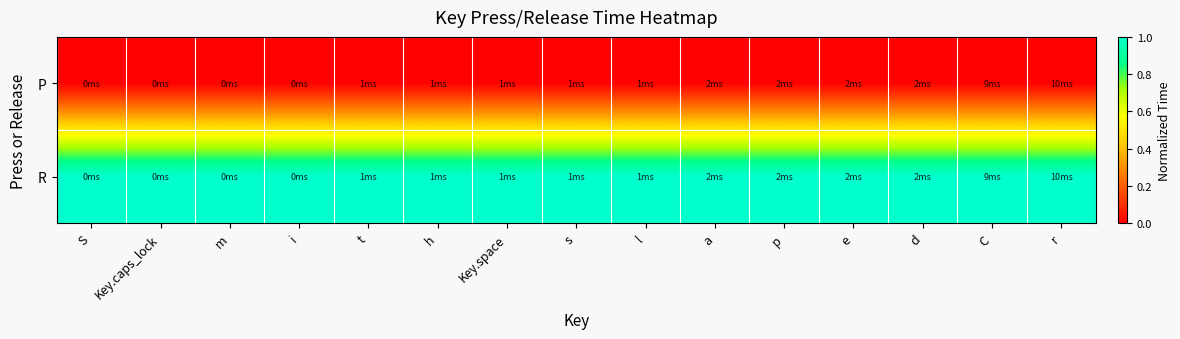

What is the maximum value shown in the chart?

1